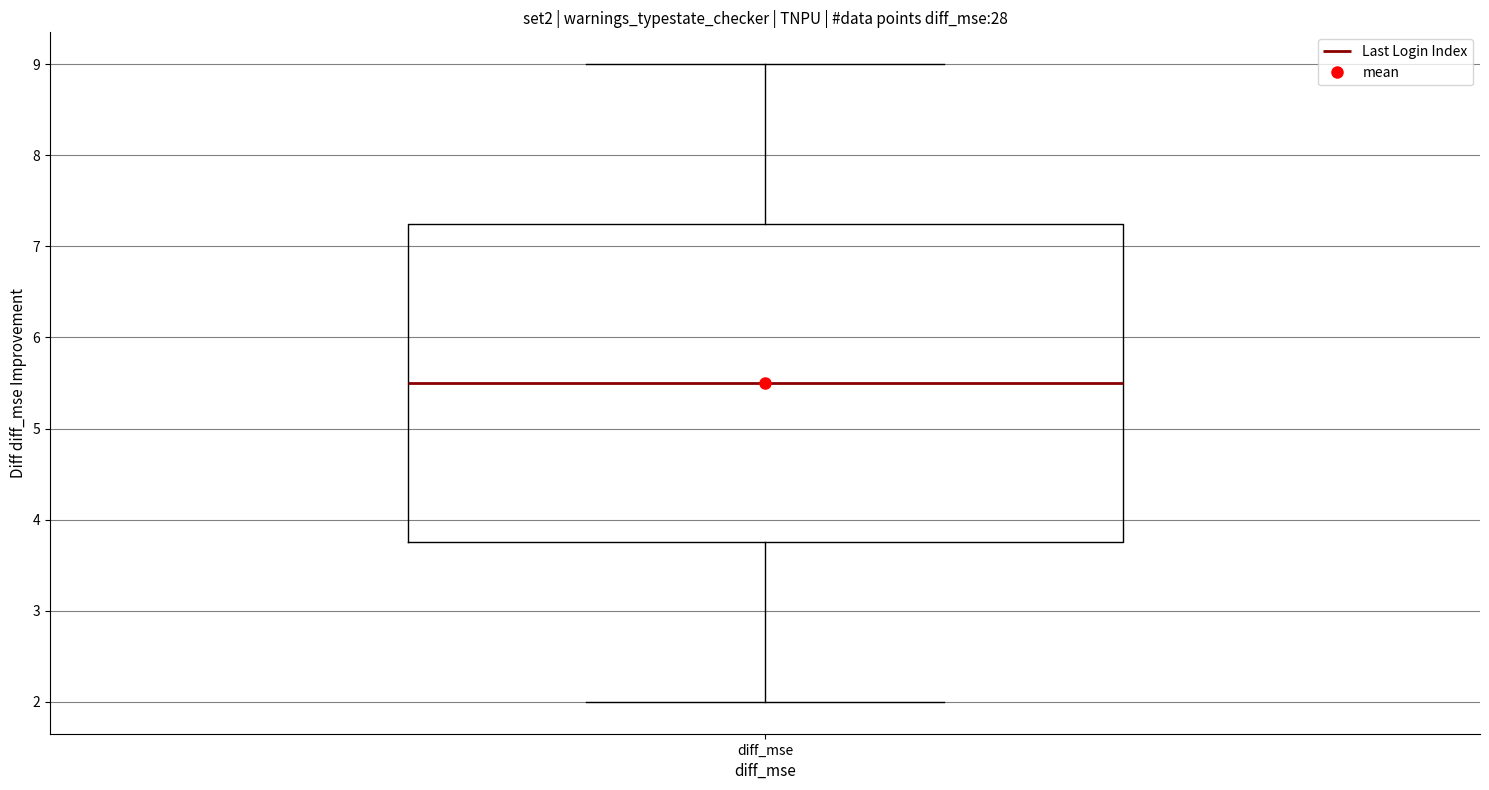

Read this box plot against the y-axis: the position of the median line, the range covered by the box, and the ends of both whiskers. The values are not printed on the chart, so give them approximately, as read against the axis.

median 5.5, box 3.8 to 7.3, whiskers 2.0 to 9.0